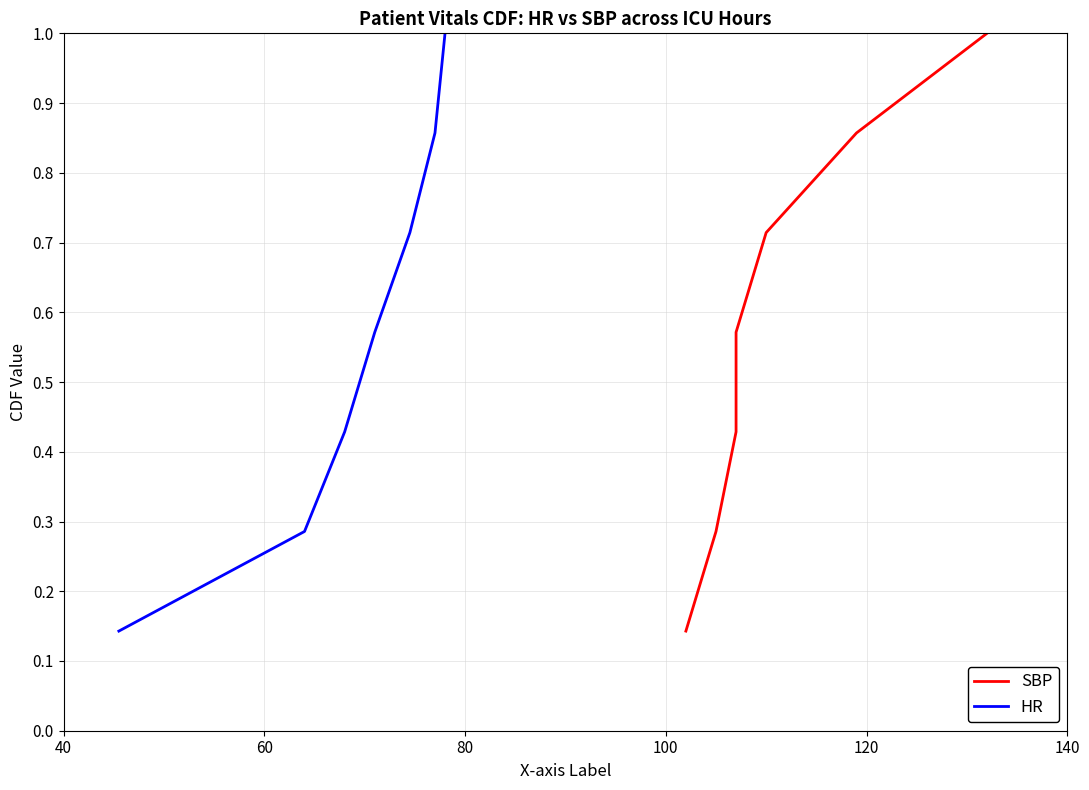

What is the highest value of the HR series?

1.0